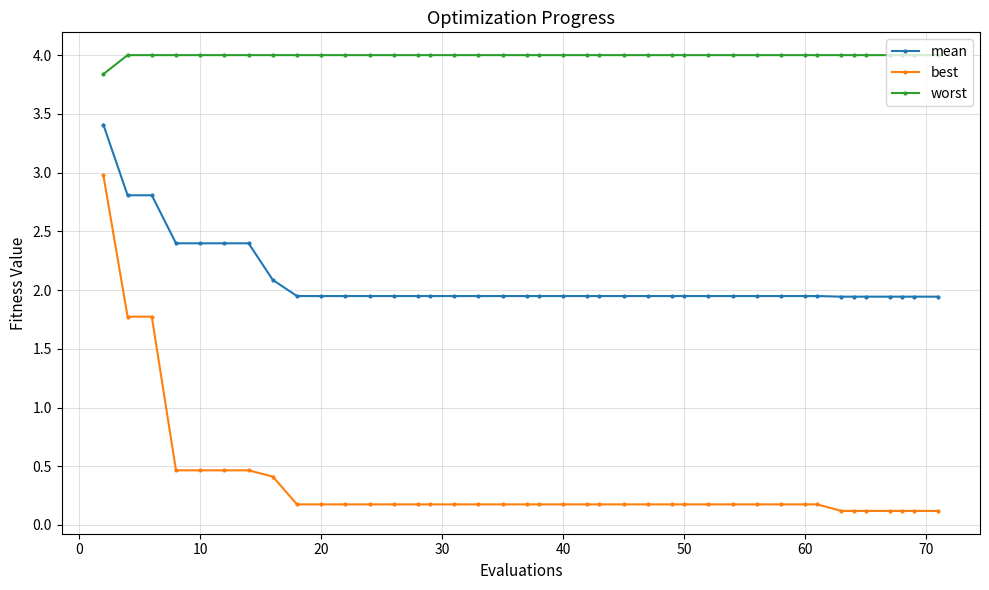

True or false: mean and worst intersect in this chart.

False